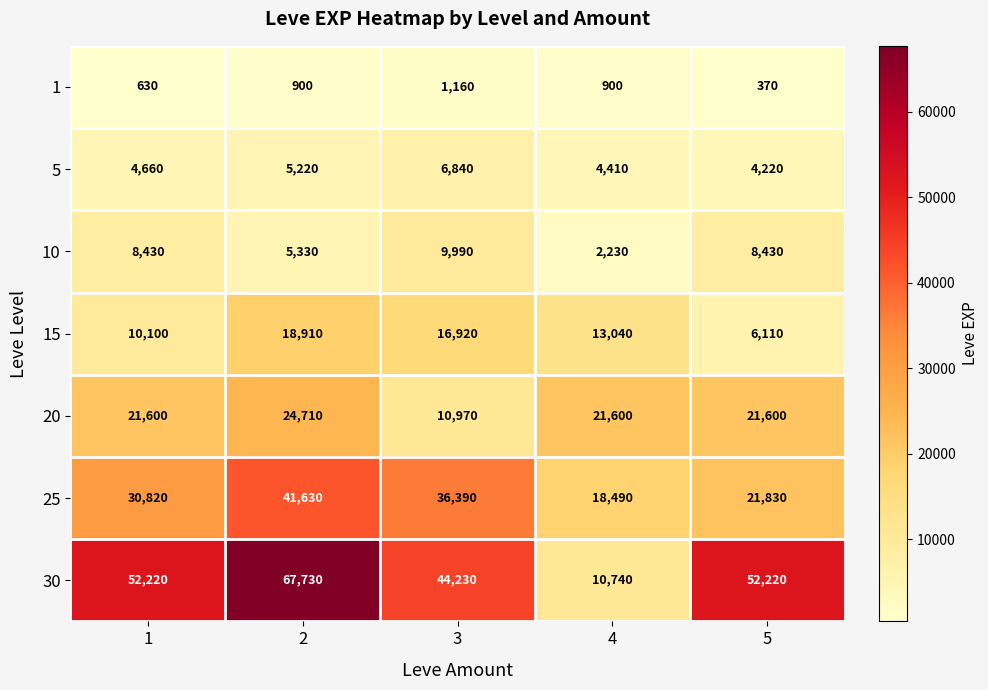

What is the sum of the 30 values at 2 and 3?

111960